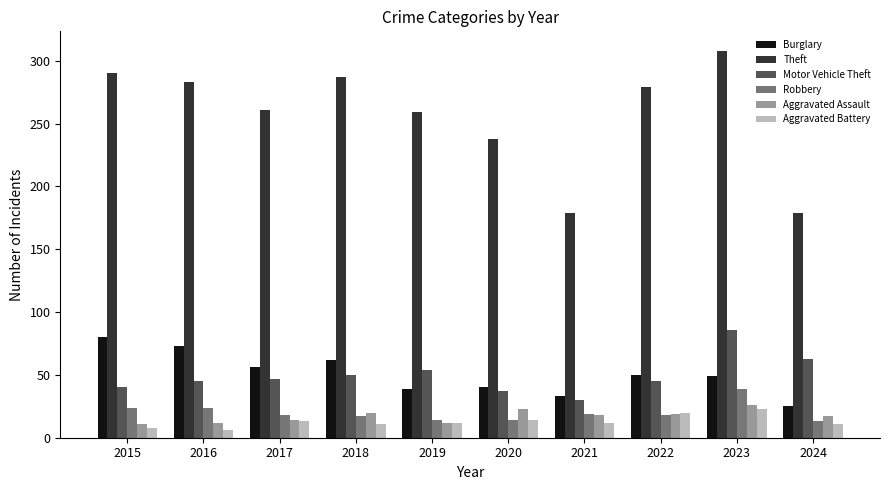

The value of Aggravated Assault at 2017 is 14. True or false?

True